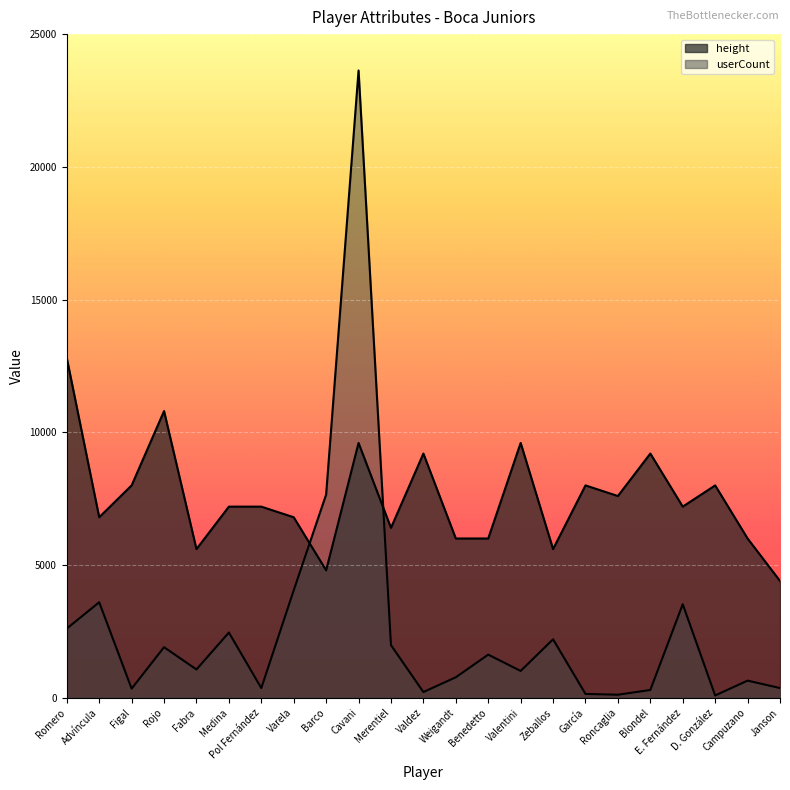

Which label corresponds to the smallest value in the chart?

D. González